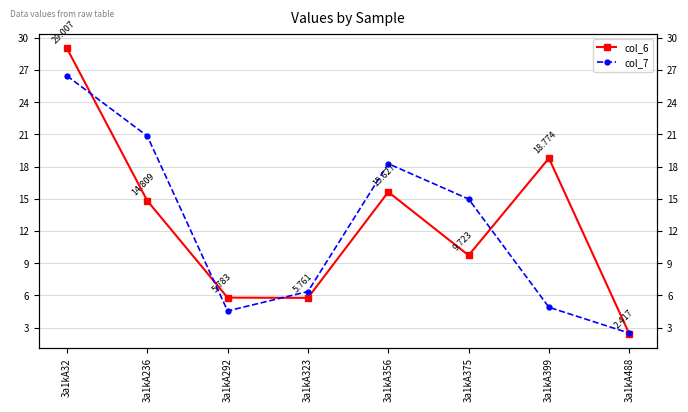

At which label does col_6 first exceed 14?

3a1kA32